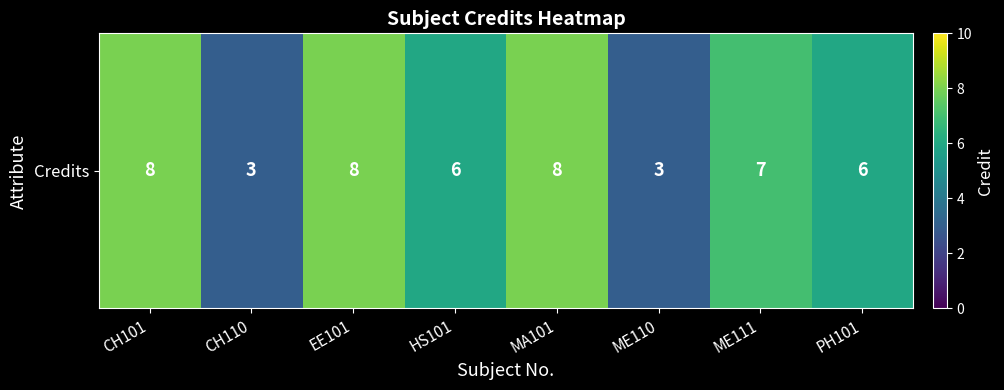

Reading left to right, transcribe all the data shown in this chart.

8	3	8	6	8	3	7	6